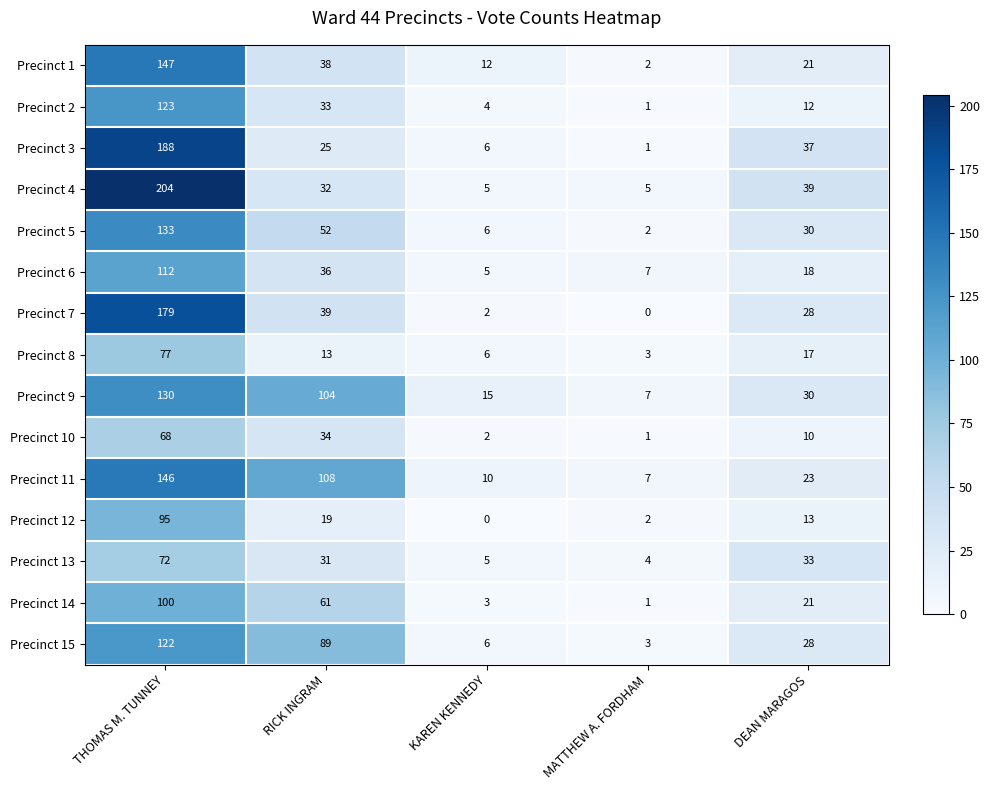

Rank the series by their maximum value, from highest to lowest.

Precinct 4, Precinct 3, Precinct 7, Precinct 1, Precinct 11, Precinct 5, Precinct 9, Precinct 2, Precinct 15, Precinct 6, Precinct 14, Precinct 12, Precinct 8, Precinct 13, Precinct 10